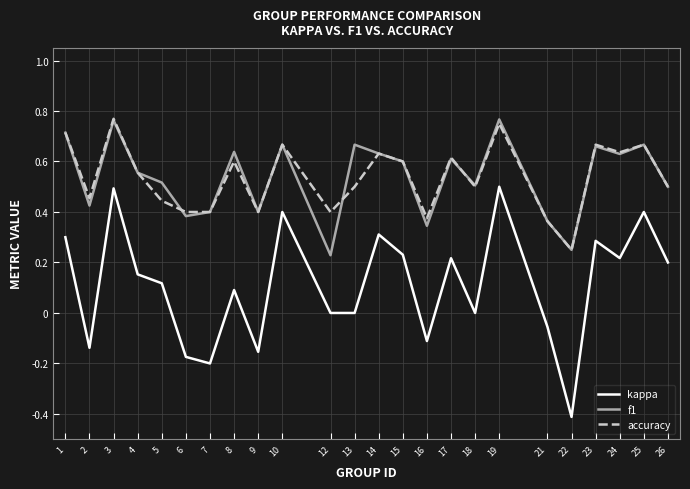

What is the total value across all series at 25?

1.7